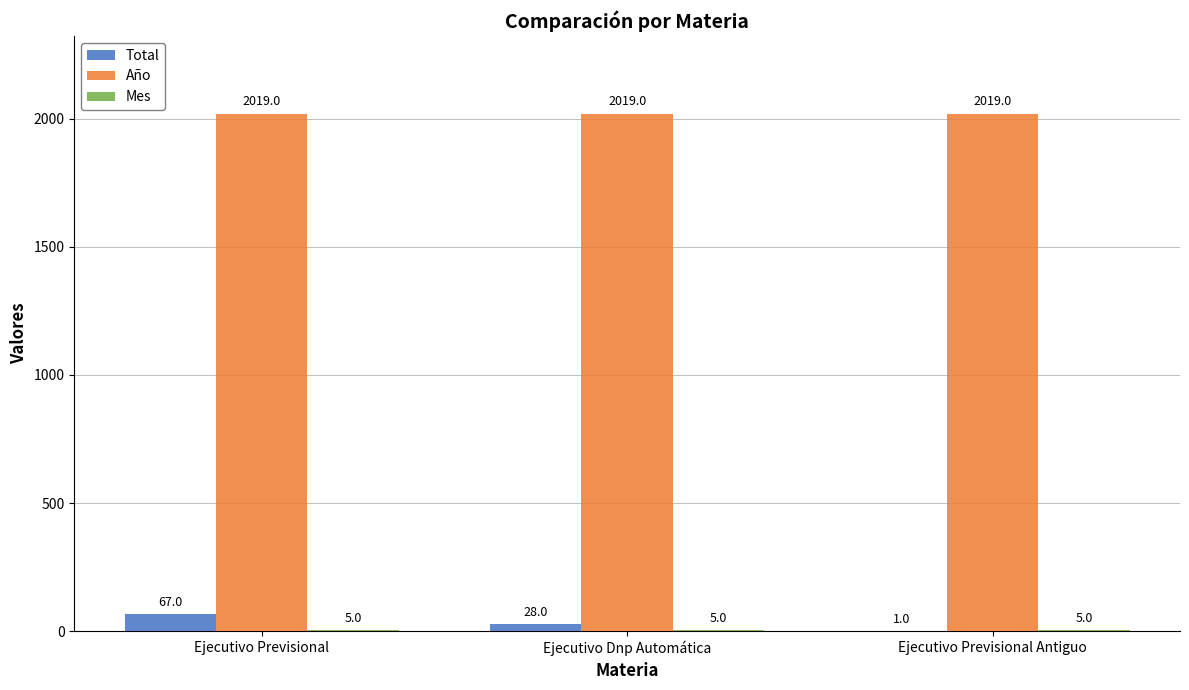

At which label is Total closest to 34?

Ejecutivo Dnp Automática